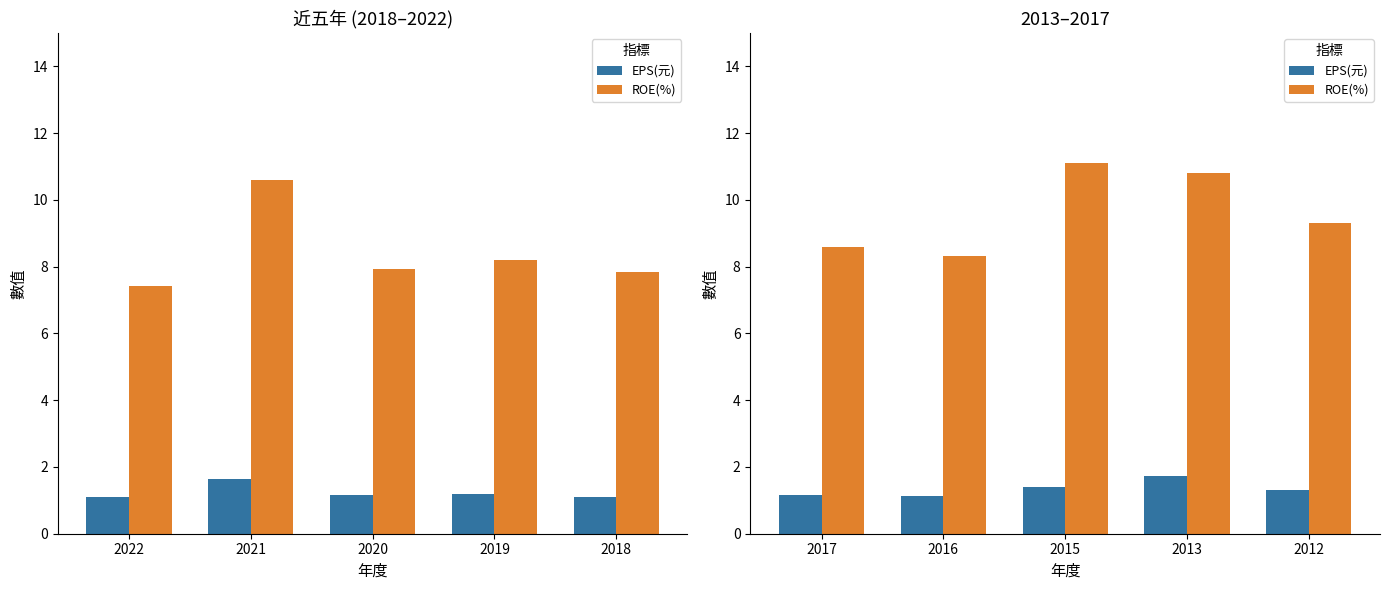

Are the bars grouped side by side (vs. stacked)?

Yes